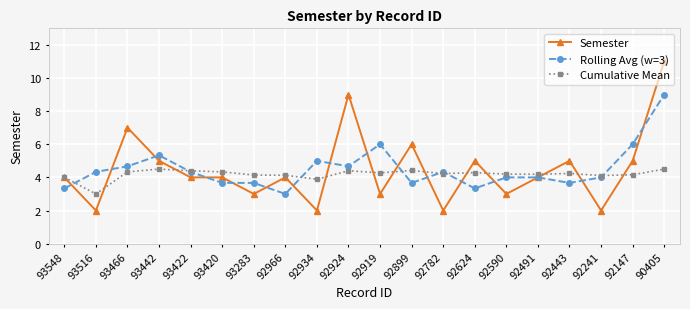

True or false: Cumulative Mean has more than 0 interior local peaks.

True